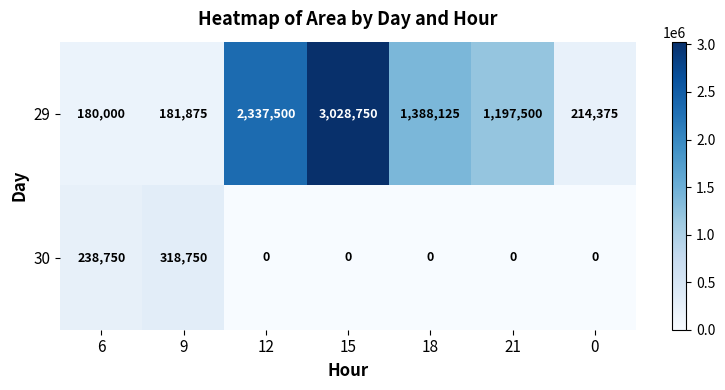

The value of 29 at 18 is 1388125. True or false?

True